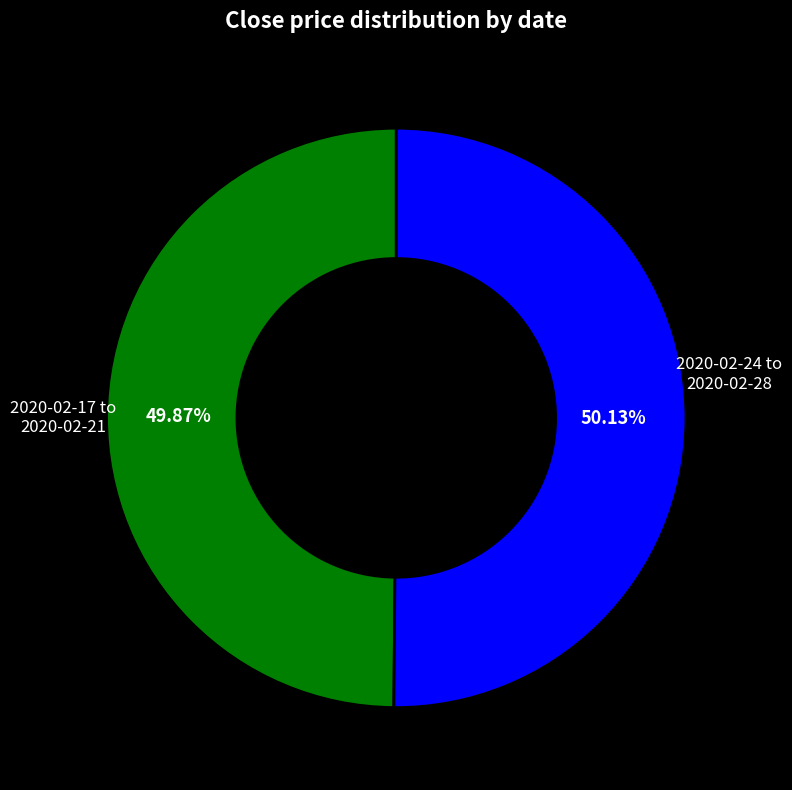

Count the number of slices in the pie.

2